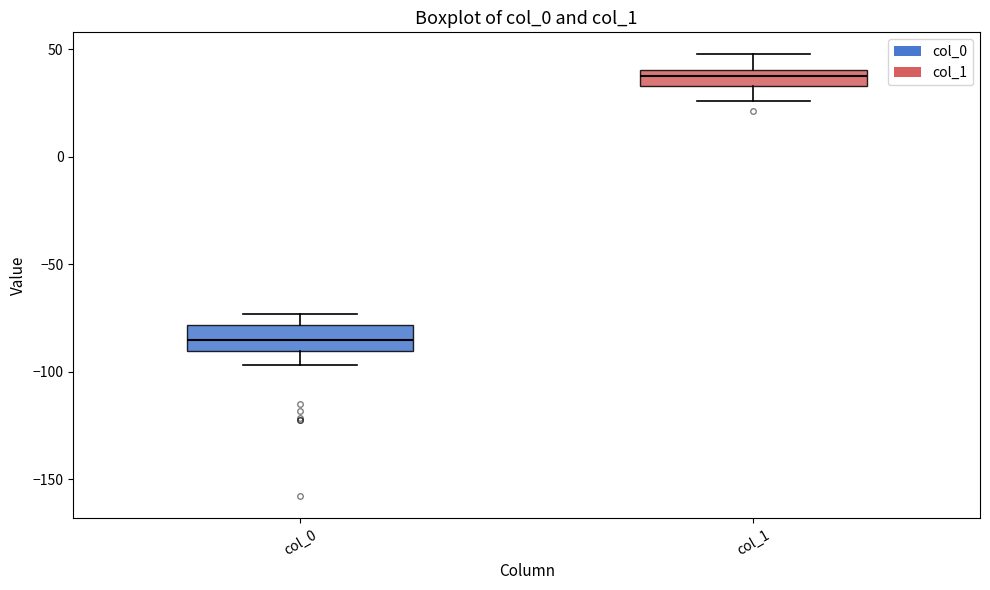

Reading left to right, read every box against the y-axis: the position of its median line, the range the box covers, and the ends of its whiskers. The values are not printed on the chart, so give them approximately, as read against the axis.

col_0: median -85, box -90 to -80, whiskers -95 to -75
col_1: median 40 (inside the box), box 35 to 40, whiskers 25 to 50